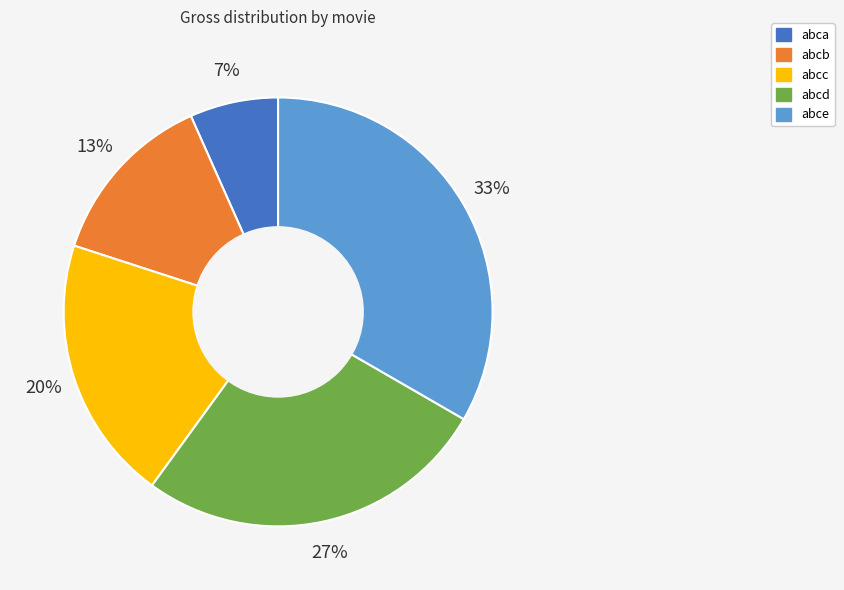

To the nearest percent, what is the difference between the abcb and abce slice percentages?

20%